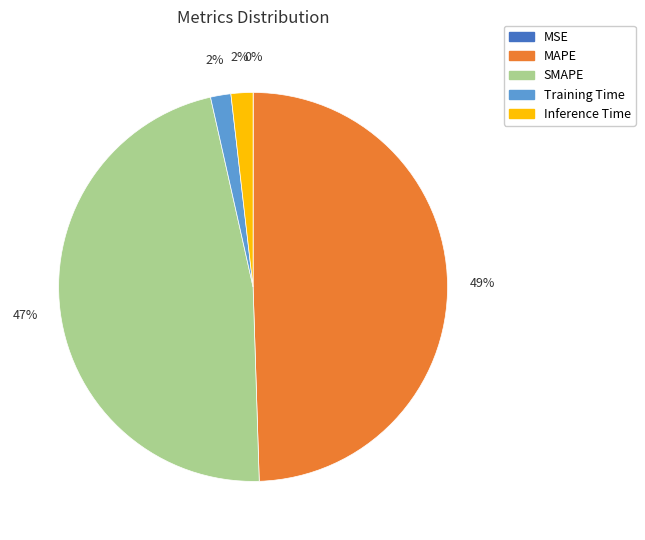

What is the largest slice in the pie chart?

MAPE